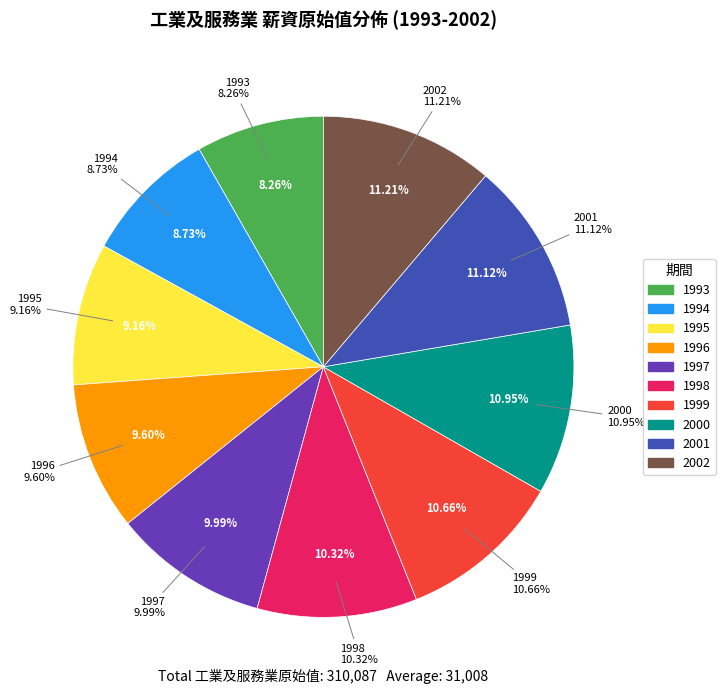

To the nearest percent, what is the combined percentage of 2002 and 1993?

19%